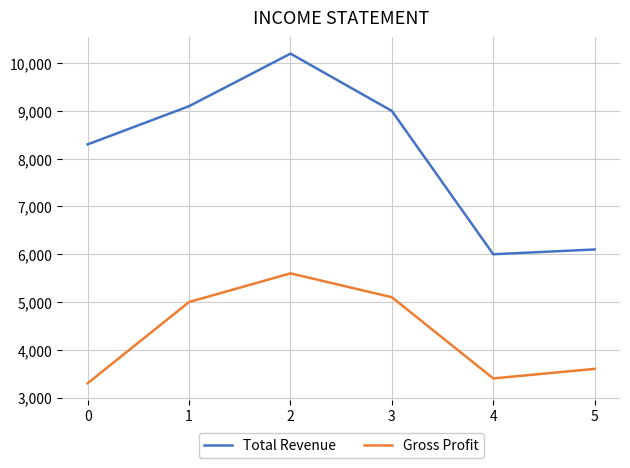

Where is the first local minimum for Total Revenue?

4